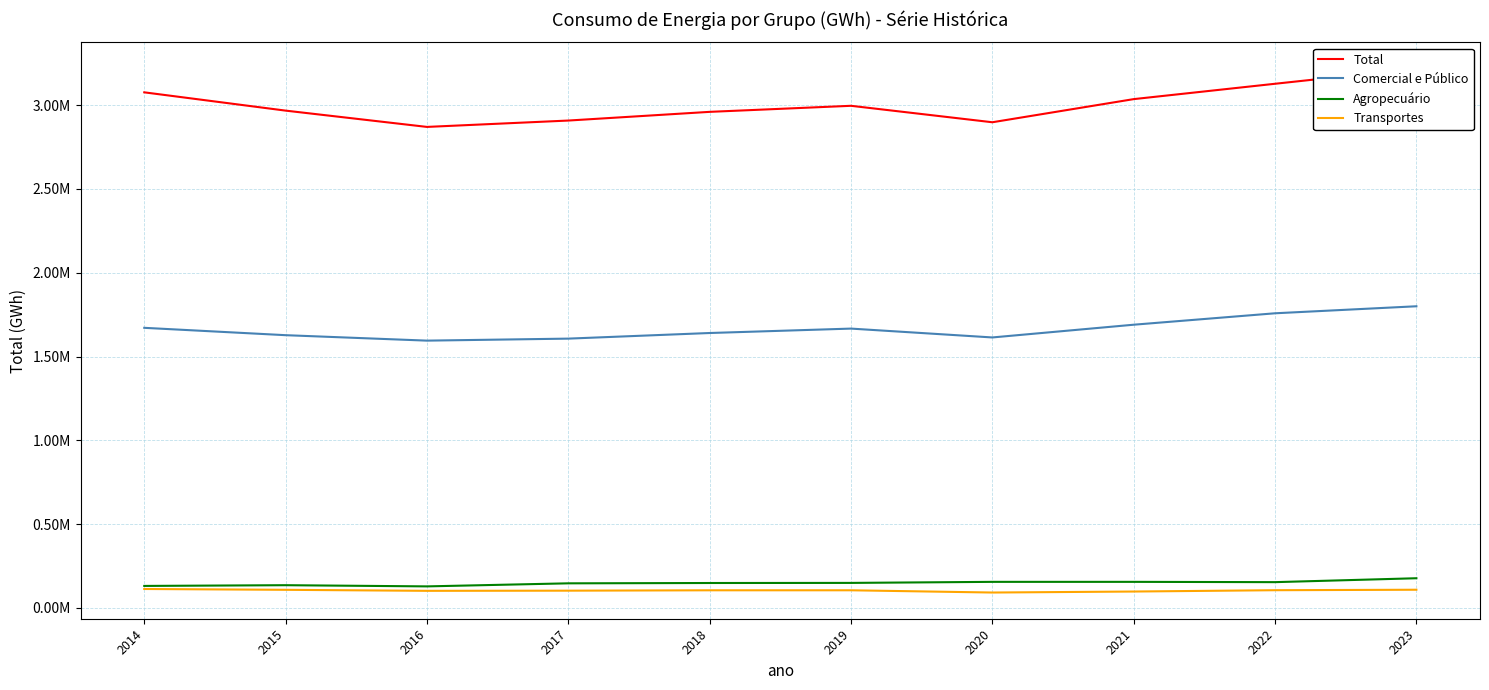

What is the approximate value of Agropecuário at 2020?

155872.8